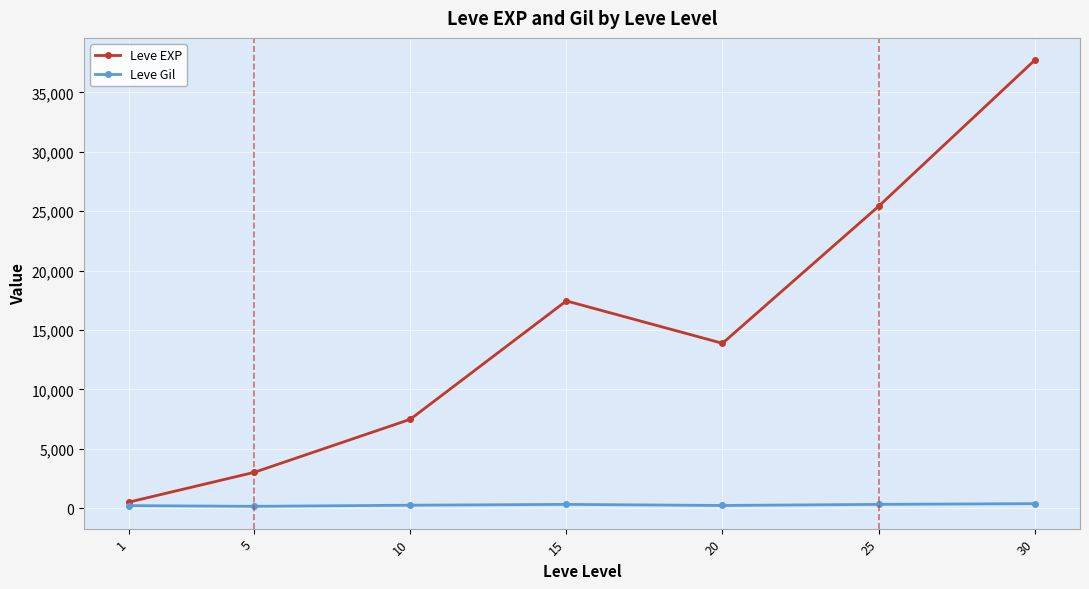

What is the difference between the highest and lowest values at 10?

7232.5